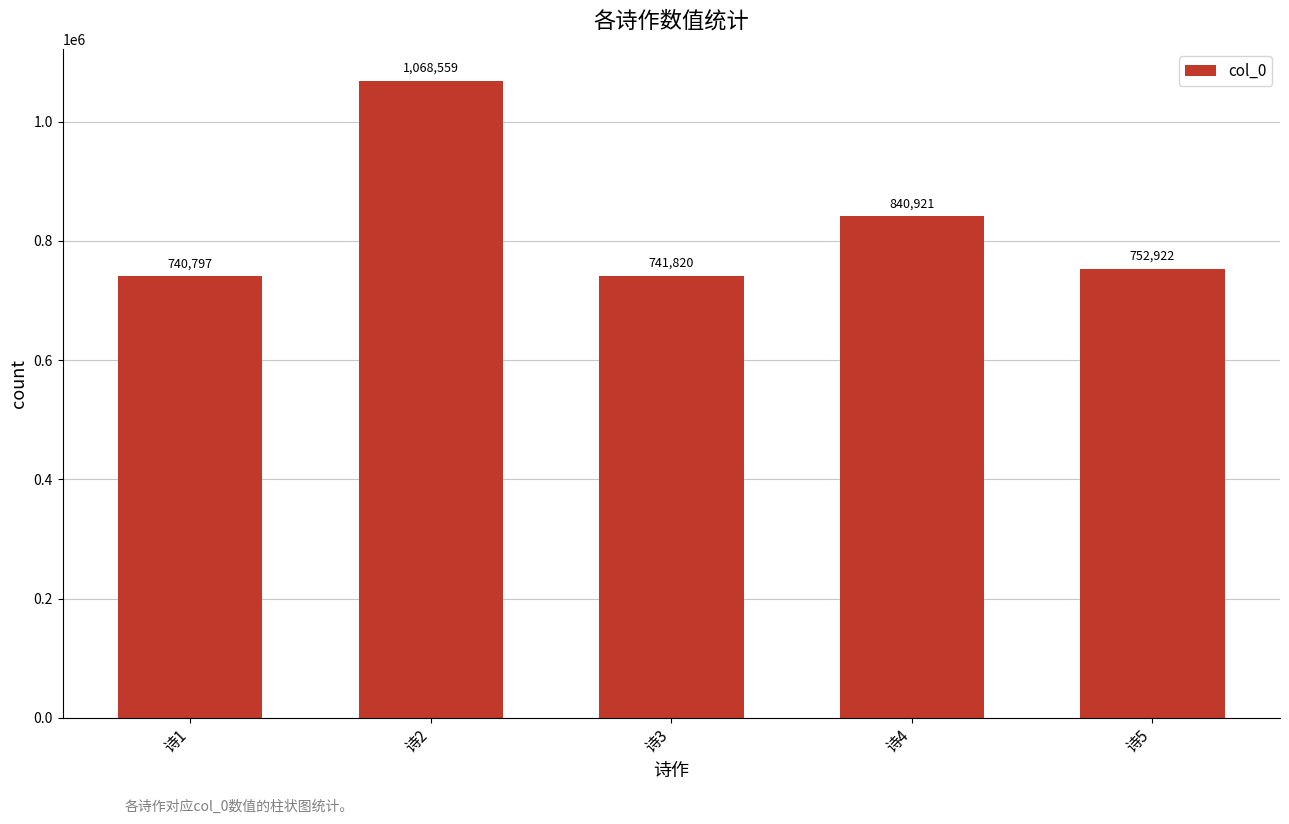

Reading left to right, transcribe all the data shown in this chart.

诗1=740797	诗2=1068559	诗3=741820	诗4=840921	诗5=752922